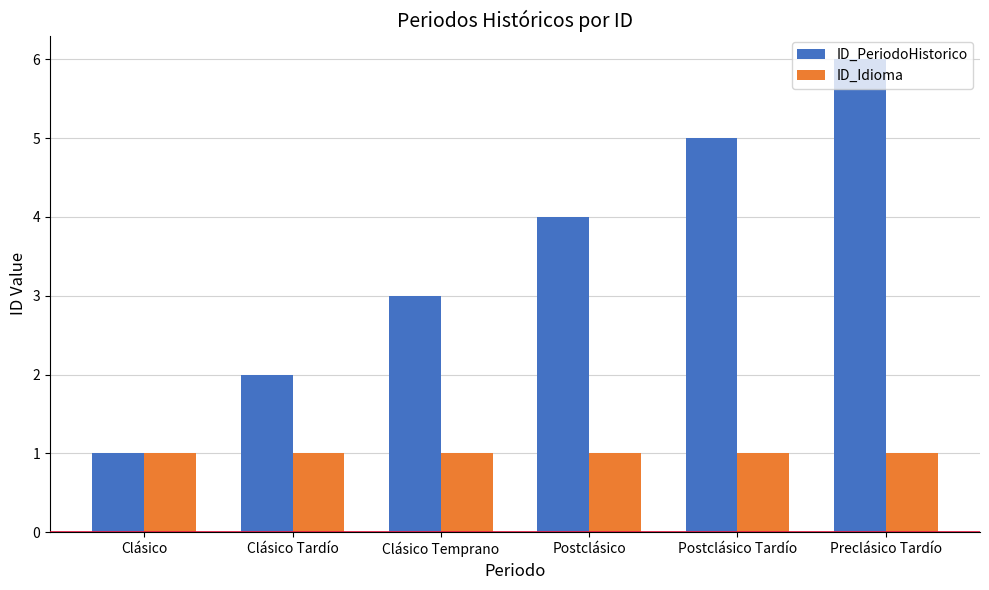

How many ID_PeriodoHistorico values are between 2 and 5?

4